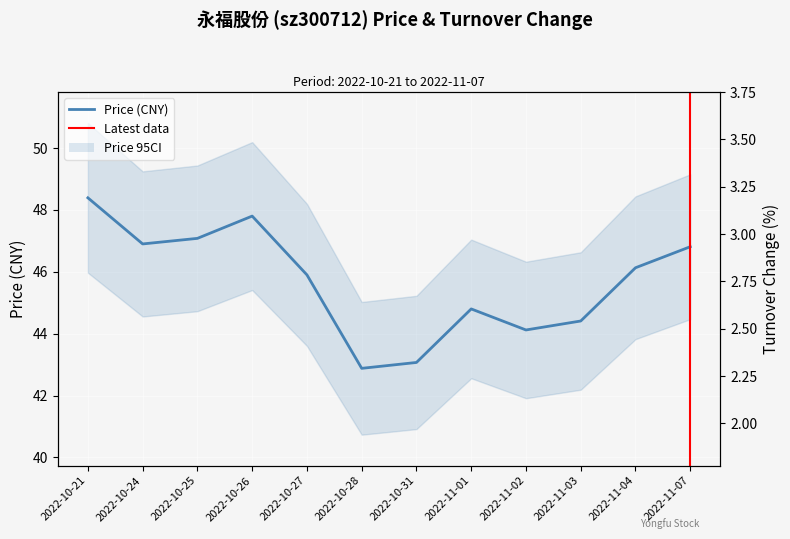

How many lines are shown in the chart?

2